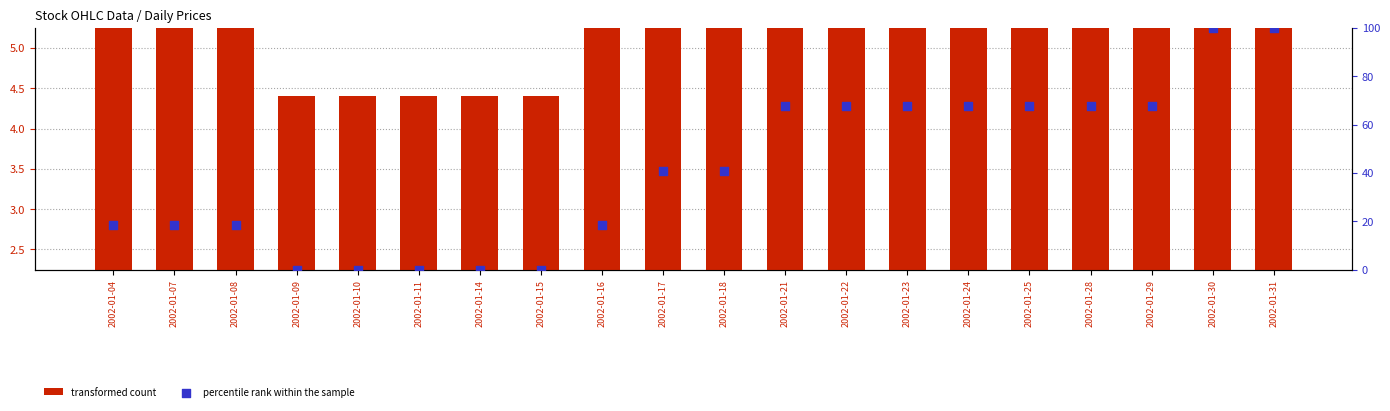

Is the value of percentile rank within the sample at 2002-01-31 greater than the value of transformed count at 2002-01-29?

Yes